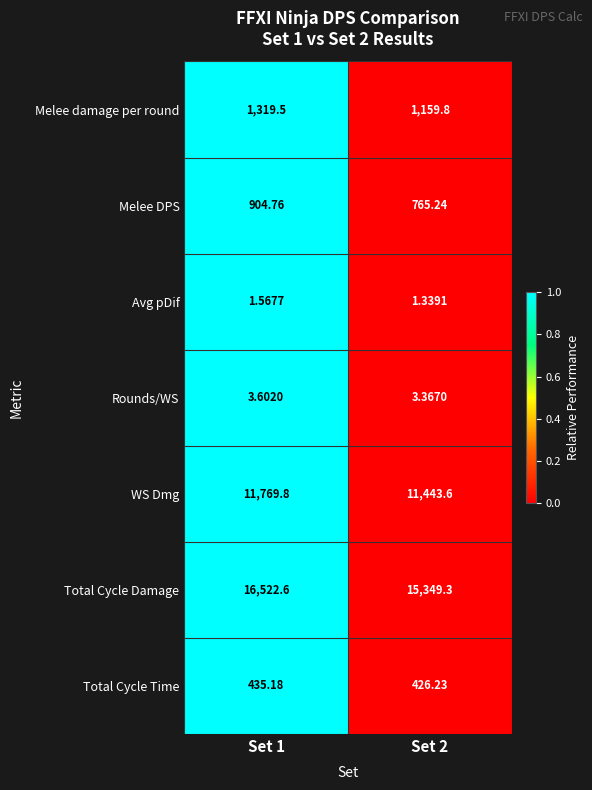

Is the value of Avg pDif at Set 2 greater than the value of WS Dmg at Set 2?

No